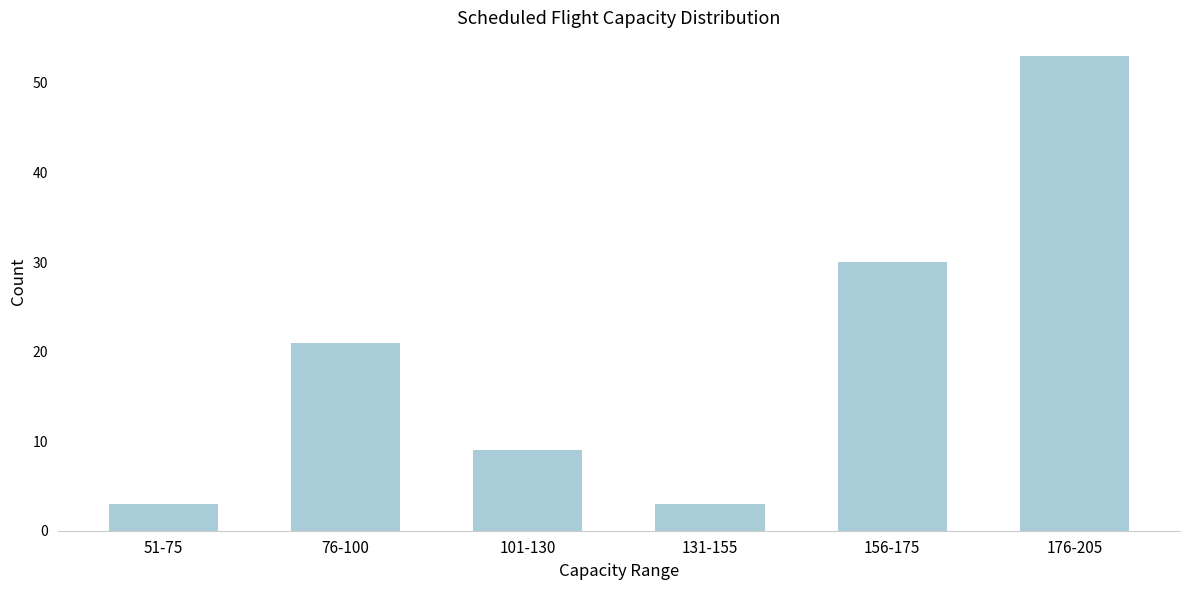

Reading left to right, transcribe all the data shown in this chart.

3	21	9	3	30	53